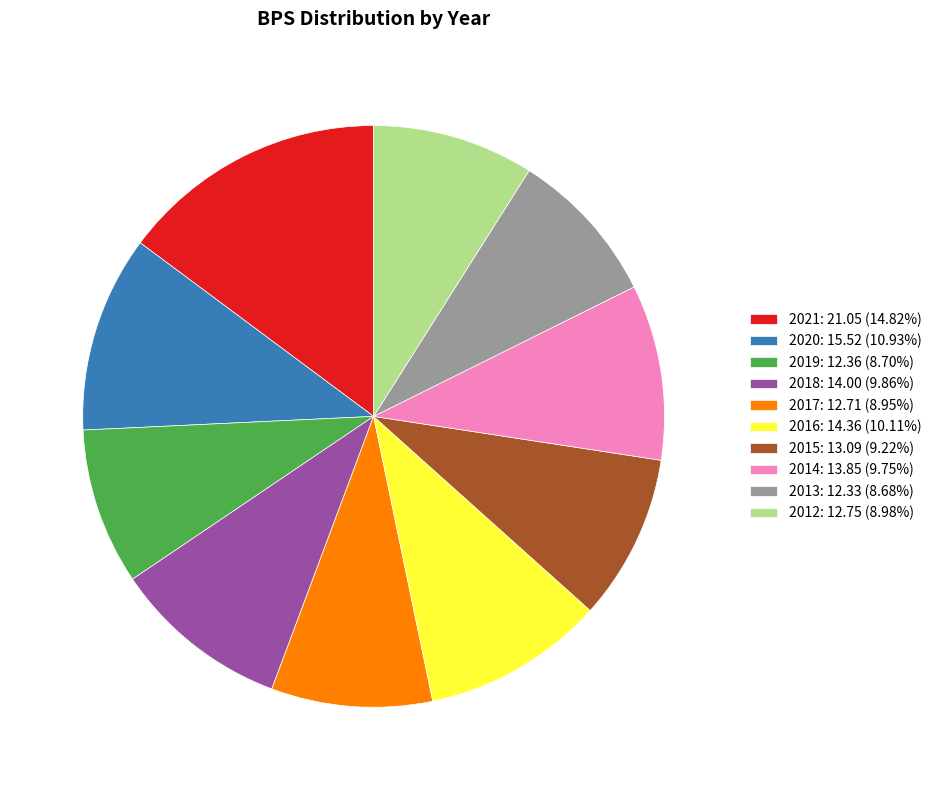

How many slices are in this pie chart?

10